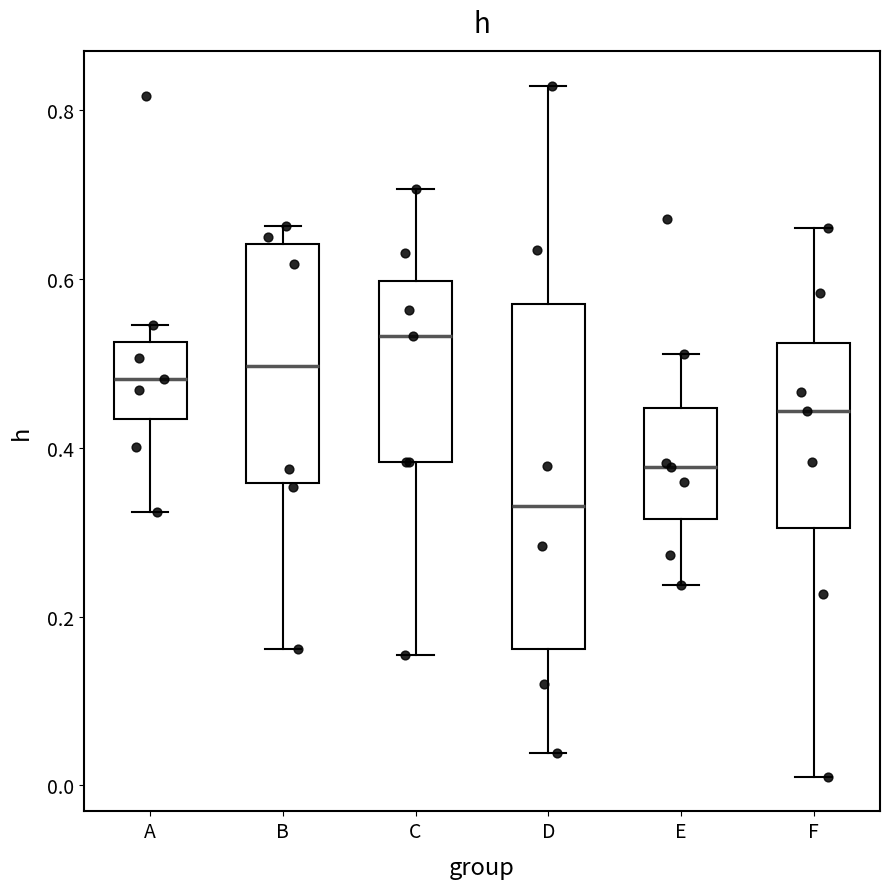

Reading left to right, read every box against the y-axis: the position of its median line, the range the box covers, and the ends of its whiskers. The values are not printed on the chart, so give them approximately, as read against the axis.

A: median 0.48, box 0.44 to 0.52, whiskers 0.32 to 0.54
B: median 0.50, box 0.36 to 0.64, whiskers 0.16 to 0.66
C: median 0.54, box 0.38 to 0.60, whiskers 0.16 to 0.70
D: median 0.34, box 0.16 to 0.58, whiskers 0.04 to 0.82
E: median 0.38, box 0.32 to 0.44, whiskers 0.24 to 0.52
F: median 0.44, box 0.30 to 0.52, whiskers 0.02 to 0.66